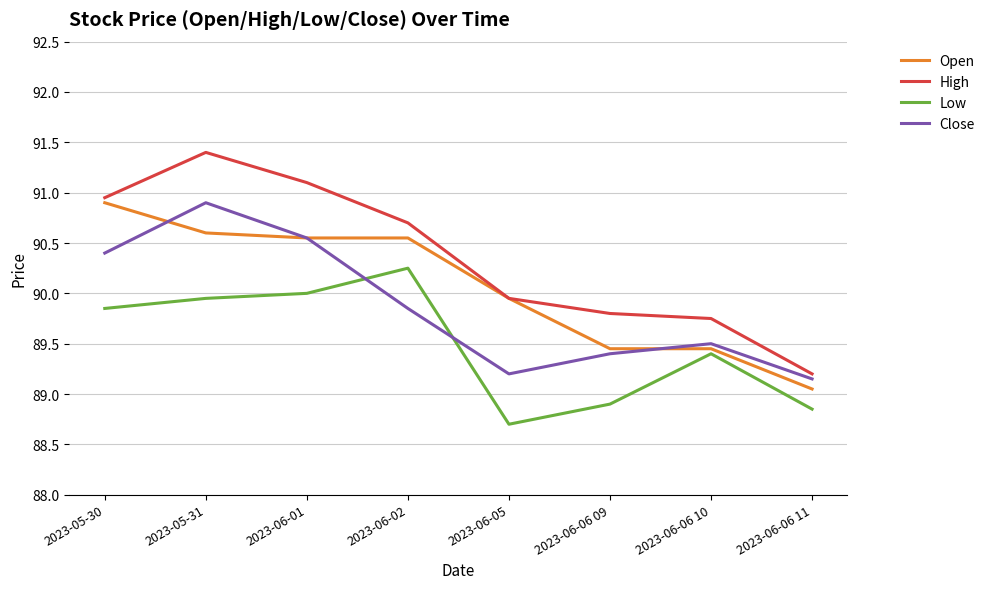

Rank the series by their average value, from lowest to highest.

Low, Close, Open, High